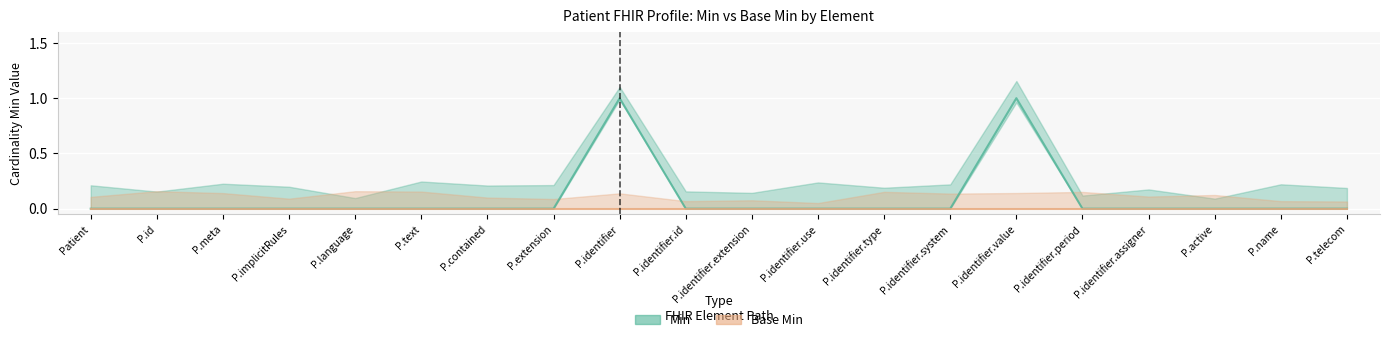

True or false: Min has more than 1 interior local peaks.

True